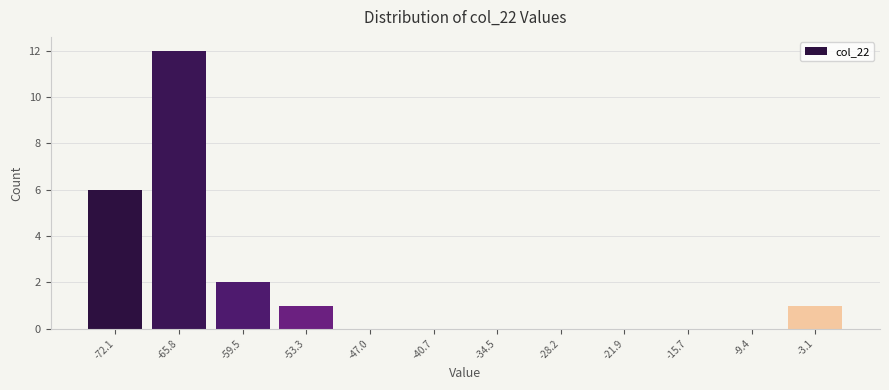

What is the height of the bar covering -56 to -50 on the x-axis? Neither the bar edges nor the heights are printed on the chart, so give them approximately, as read against the axes.

1